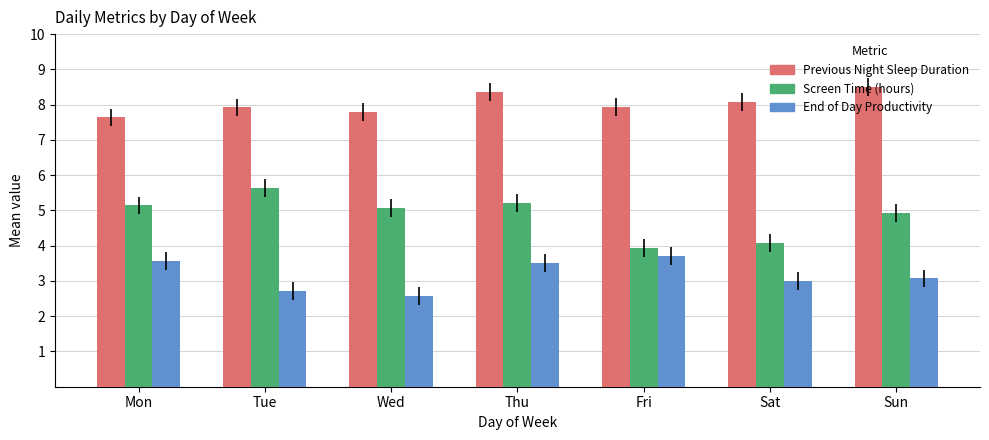

Which series has the largest range (max minus min)?

Screen Time (hours)